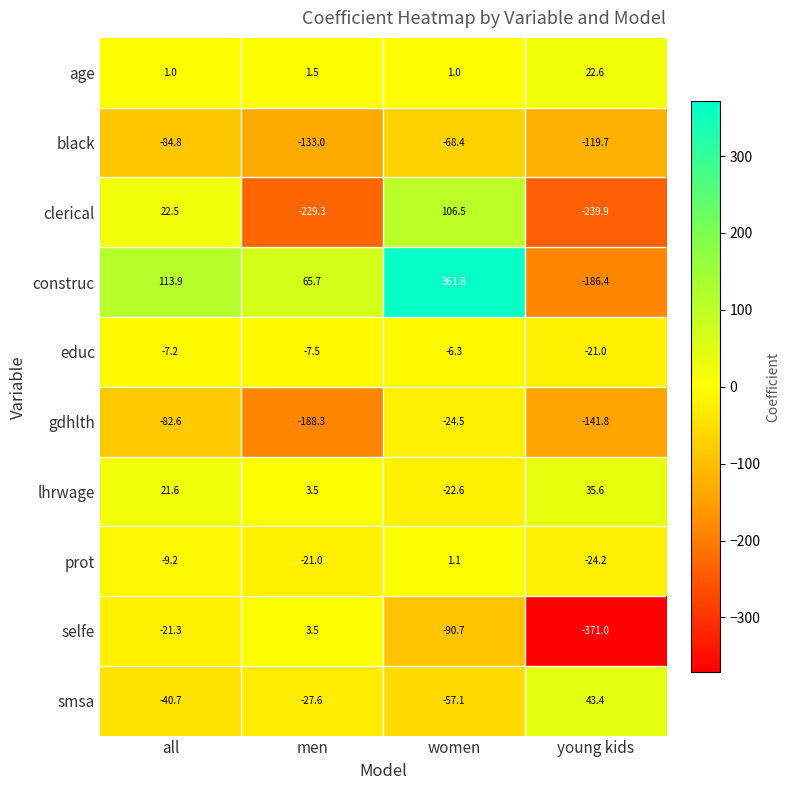

How many data points does each series have?

4